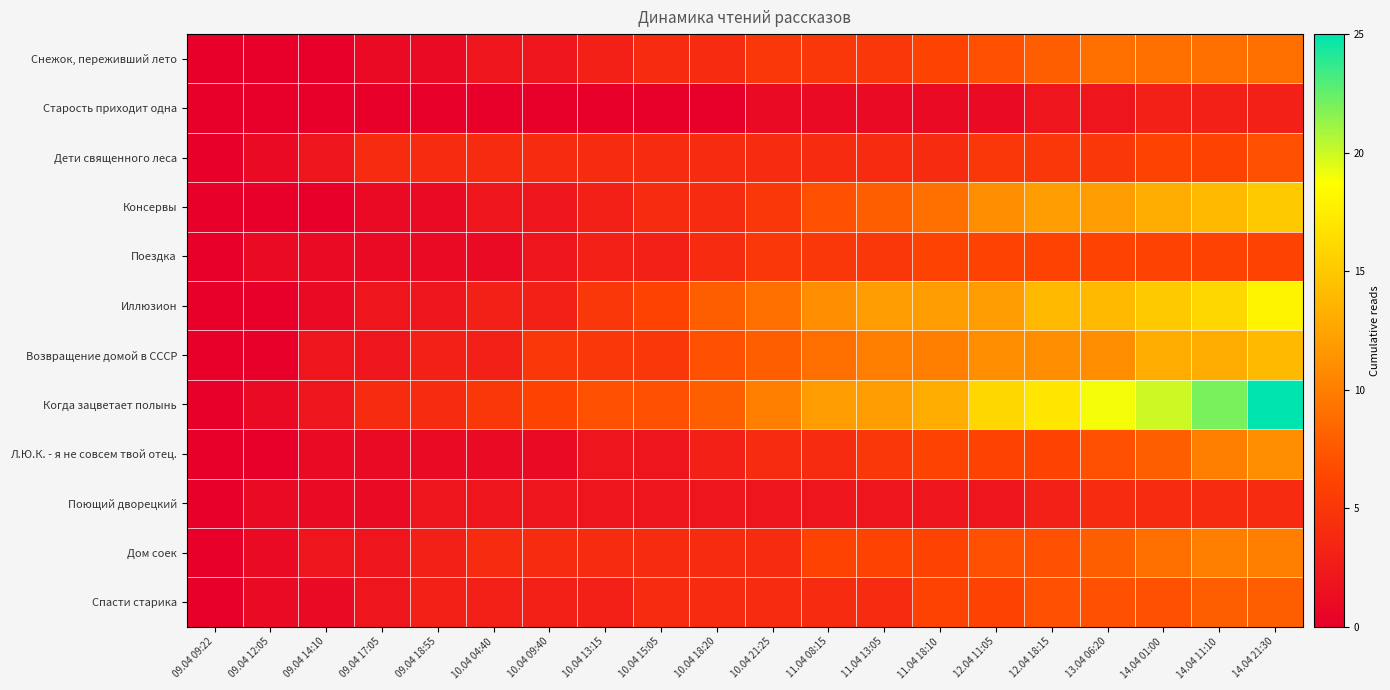

At 14.04 21:30, list the series in order from largest to smallest.

Когда зацветает полынь, Иллюзион, Консервы, Возвращение домой в СССР, Л.Ю.К. - я не совсем твой отец., Дом соек, Снежок, переживший лето, Спасти старика, Дети священного леса, Поездка, Поющий дворецкий, Старость приходит одна